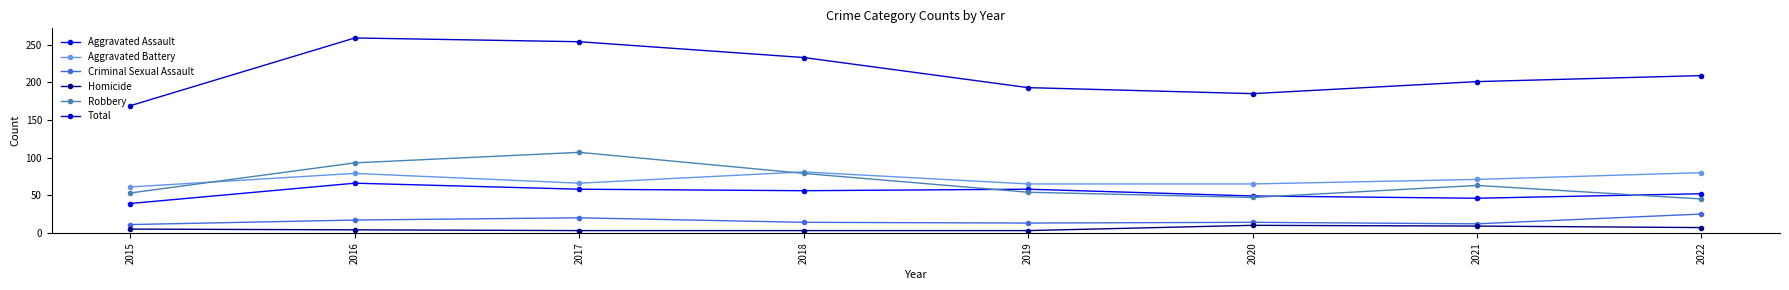

Which series has the largest total across all categories?

Total